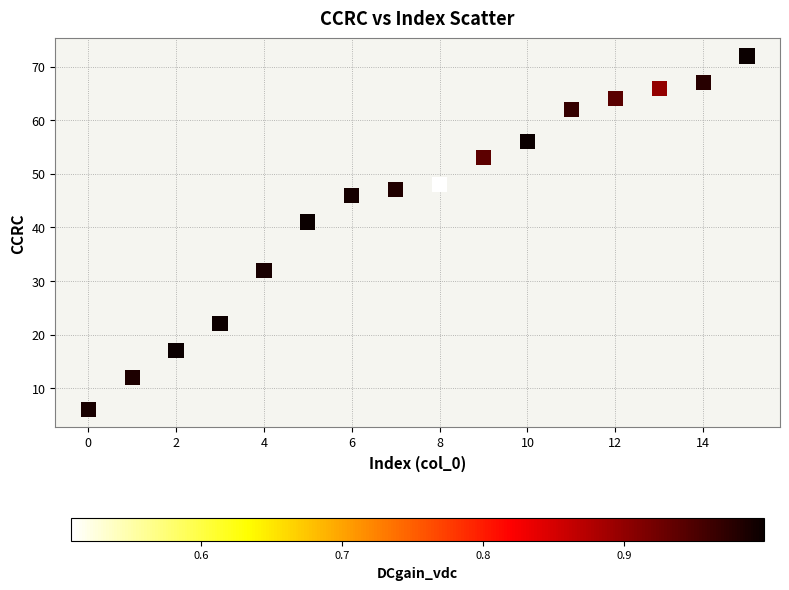

What is the range of Y values (max minus min)?

66